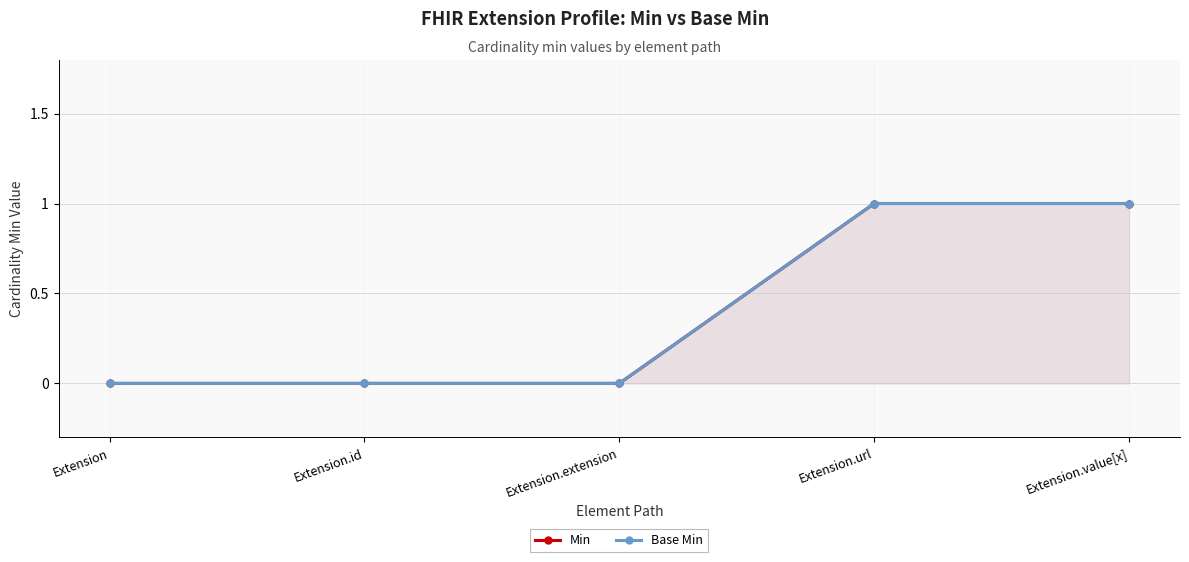

Which series has the largest total across all categories?

Min